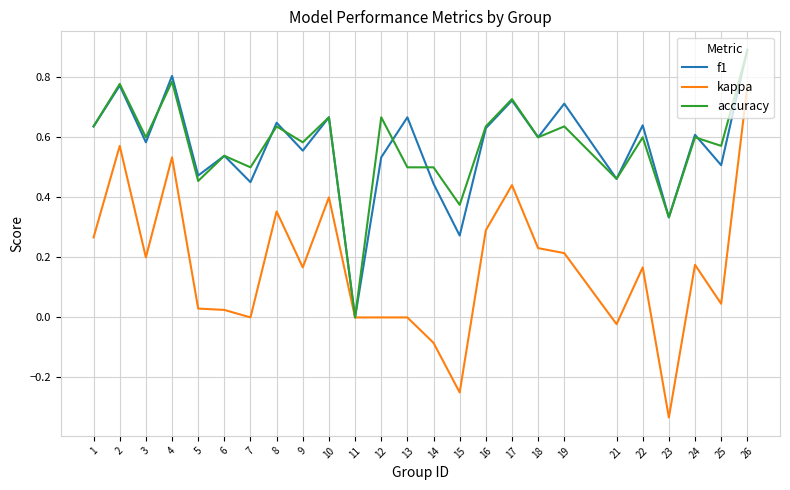

Which label corresponds to the smallest value in the chart?

23